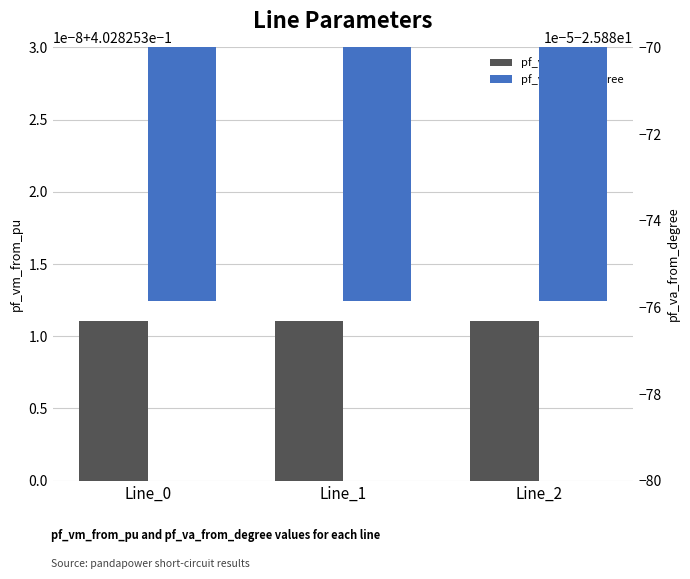

What is the approximate value of pf_va_from_degree at Line_0?

-25.9